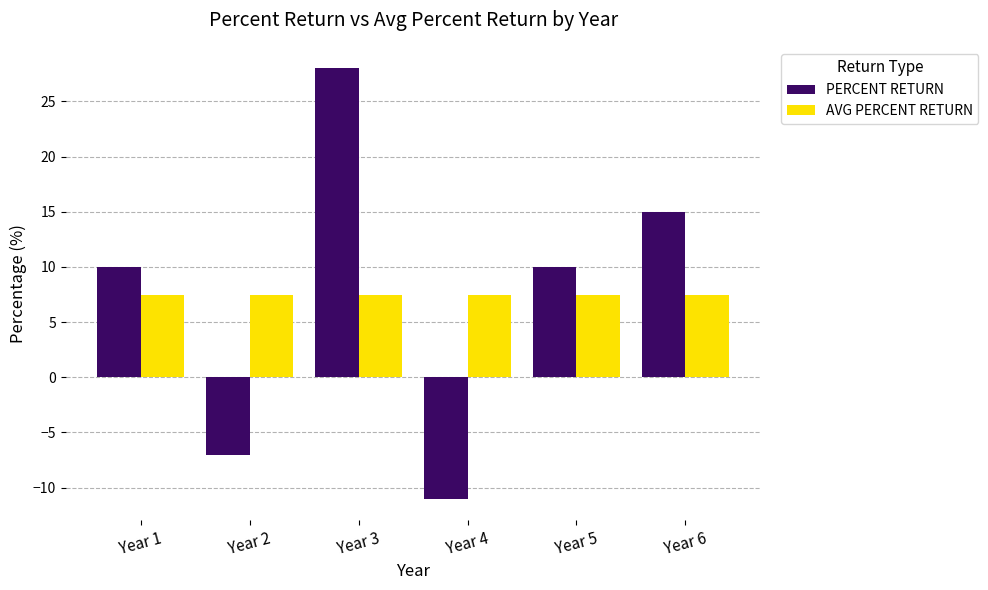

Reading left to right, transcribe all the data shown in this chart.

PERCENT RETURN: Year 1=10.0	Year 2=-7.0	Year 3=28.0	Year 4=-11.0	Year 5=10.0	Year 6=15.0
AVG PERCENT RETURN: Year 1=7.5	Year 2=7.5	Year 3=7.5	Year 4=7.5	Year 5=7.5	Year 6=7.5